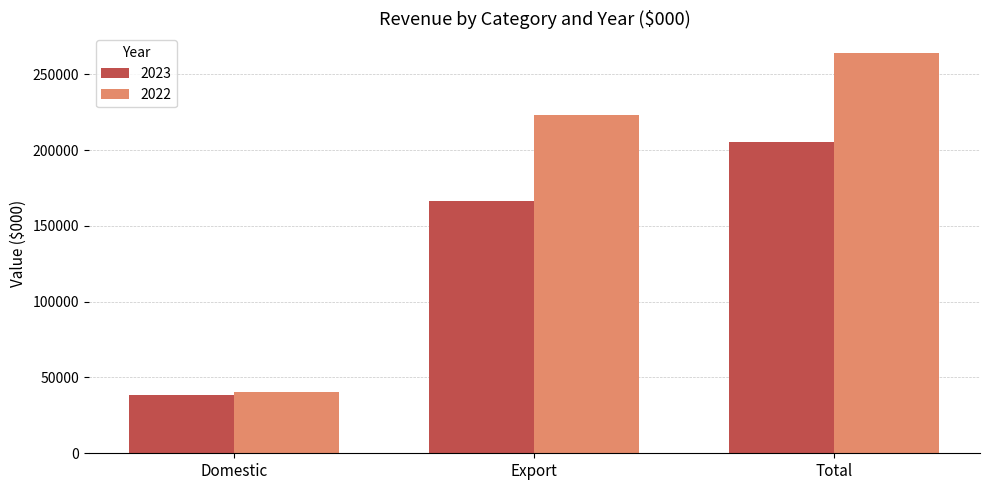

Between Export and Total, which series saw the biggest shift?

2022